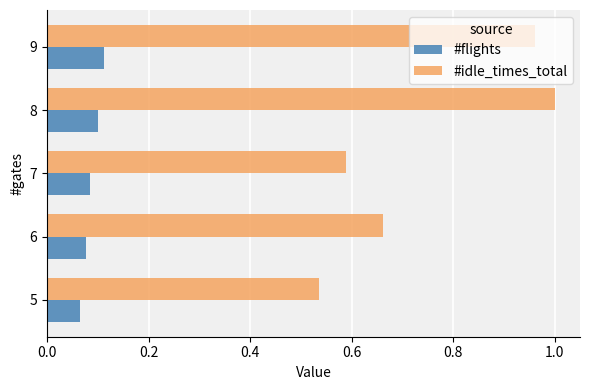

True or false: #flights has a value of 0.1 at 9.

True